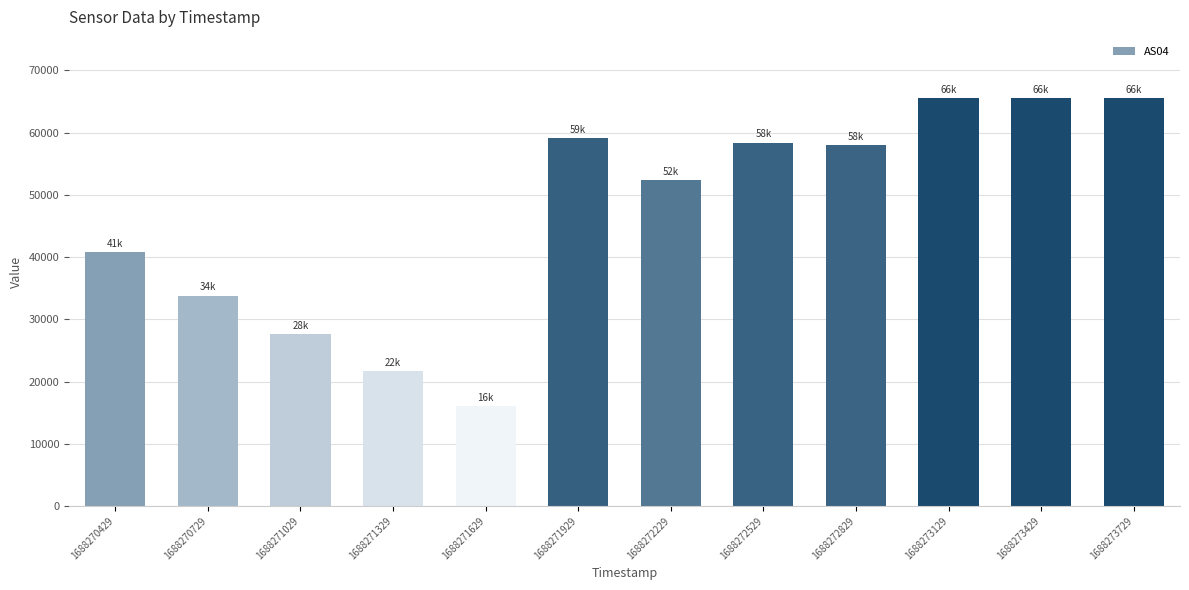

The chart shows a value of 103348 at 1688271929. True or false?

False